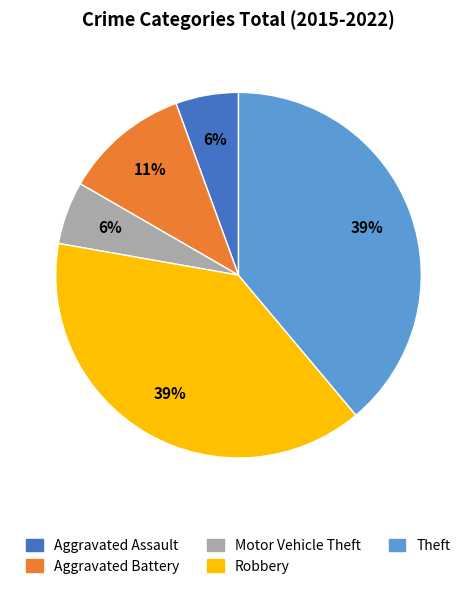

True or false: Motor Vehicle Theft accounts for 6% of the total.

True